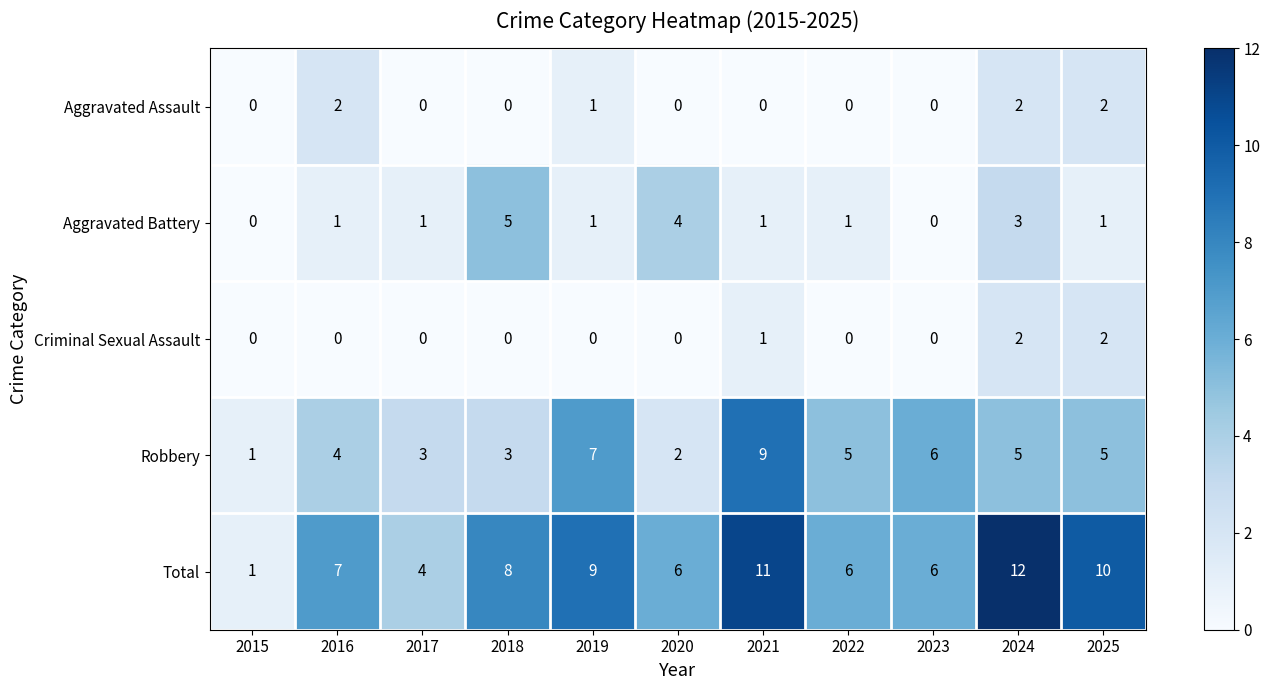

Which label corresponds to the largest value in the chart?

2024